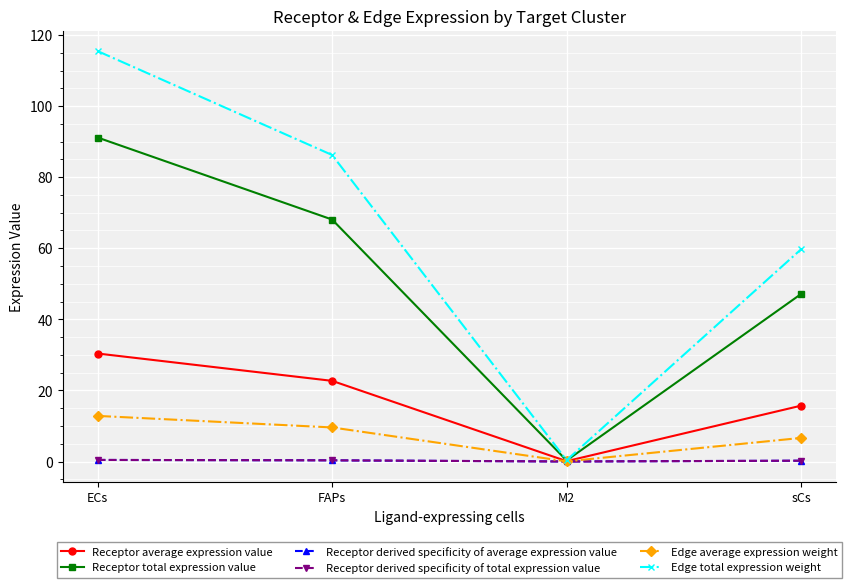

The Receptor total expression value series shows 91.1 at ECs. True or false?

True